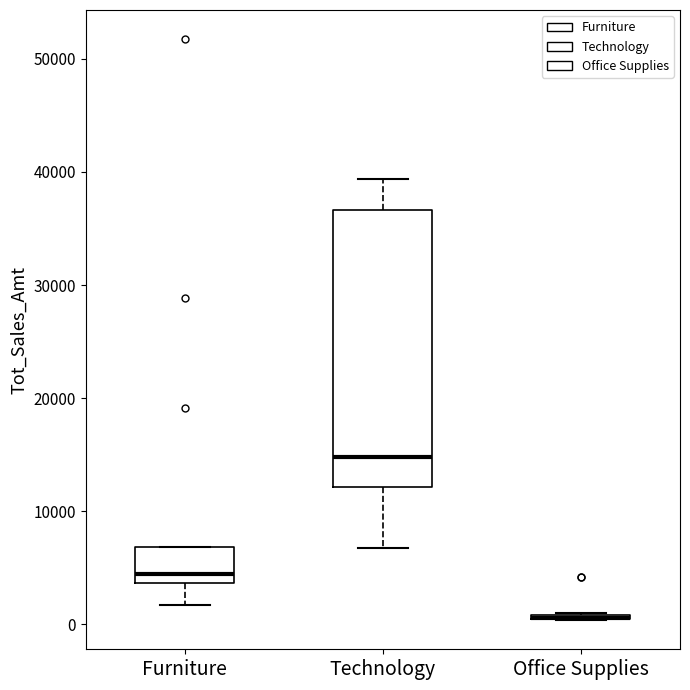

Comparing the boxes themselves (not the whiskers), which one is the tallest?

Technology